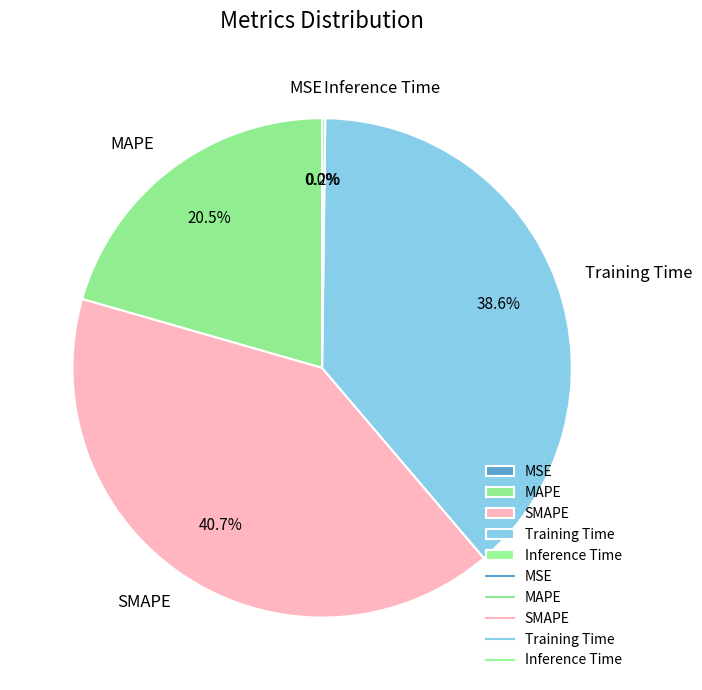

Does MAPE account for over 50% of the chart?

No